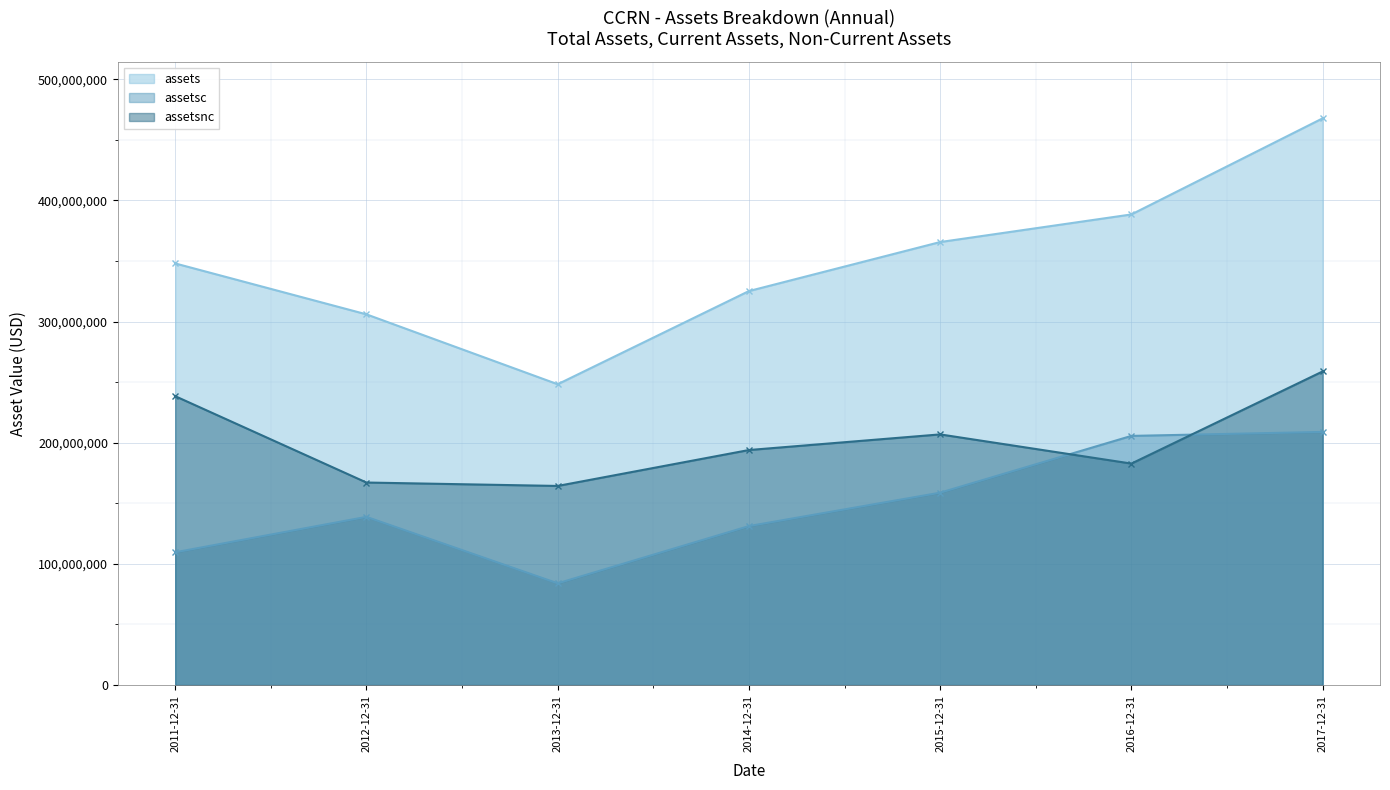

The assetsnc series shows 193950000 at 2014-12-31. True or false?

True